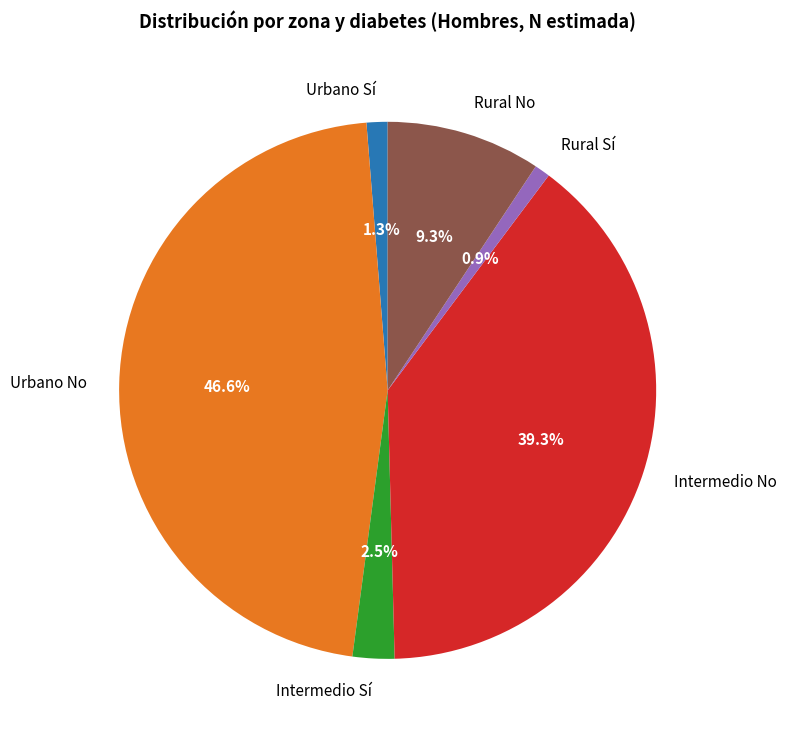

What is the ratio of the value at Intermedio No to the value at Urbano No?

0.8